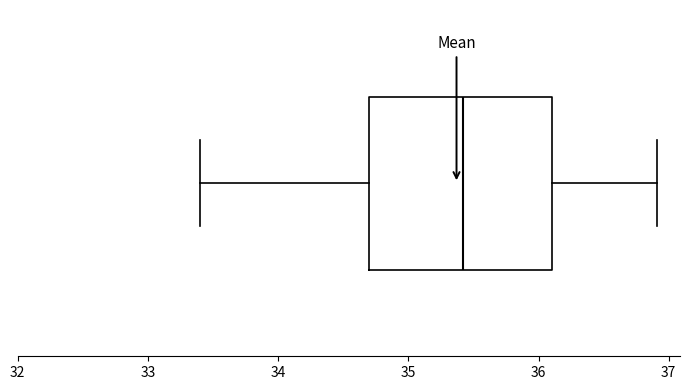

Where does the right whisker of the box end on the x-axis? The values are not printed on the chart, so give them approximately, as read against the axis.

36.9